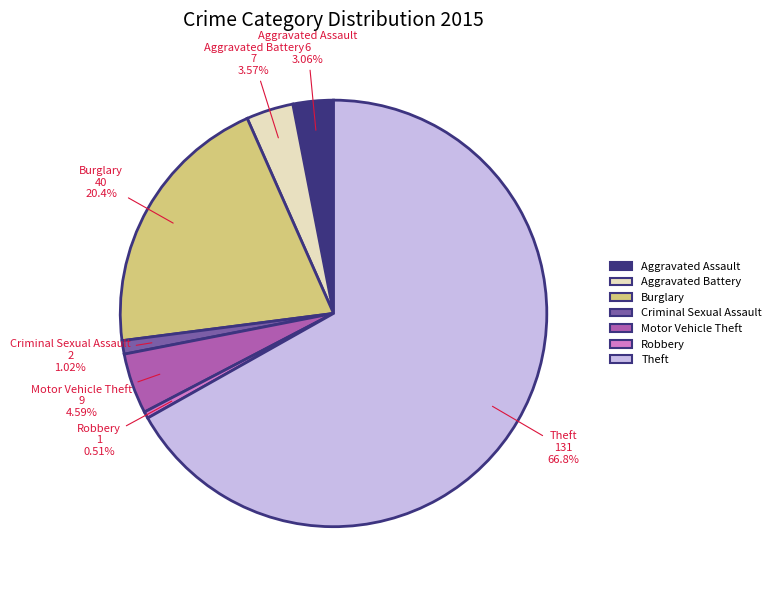

How many slices are in this pie chart?

7